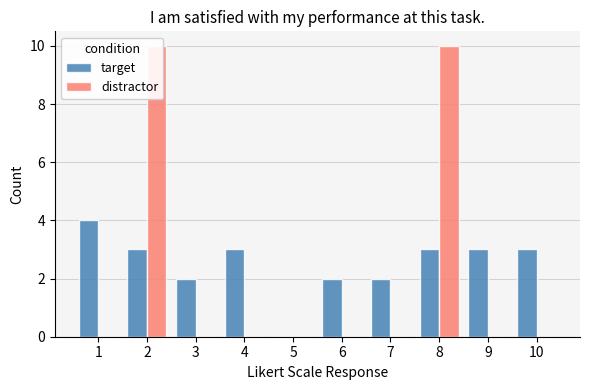

How many positive values does the distractor series have?

2